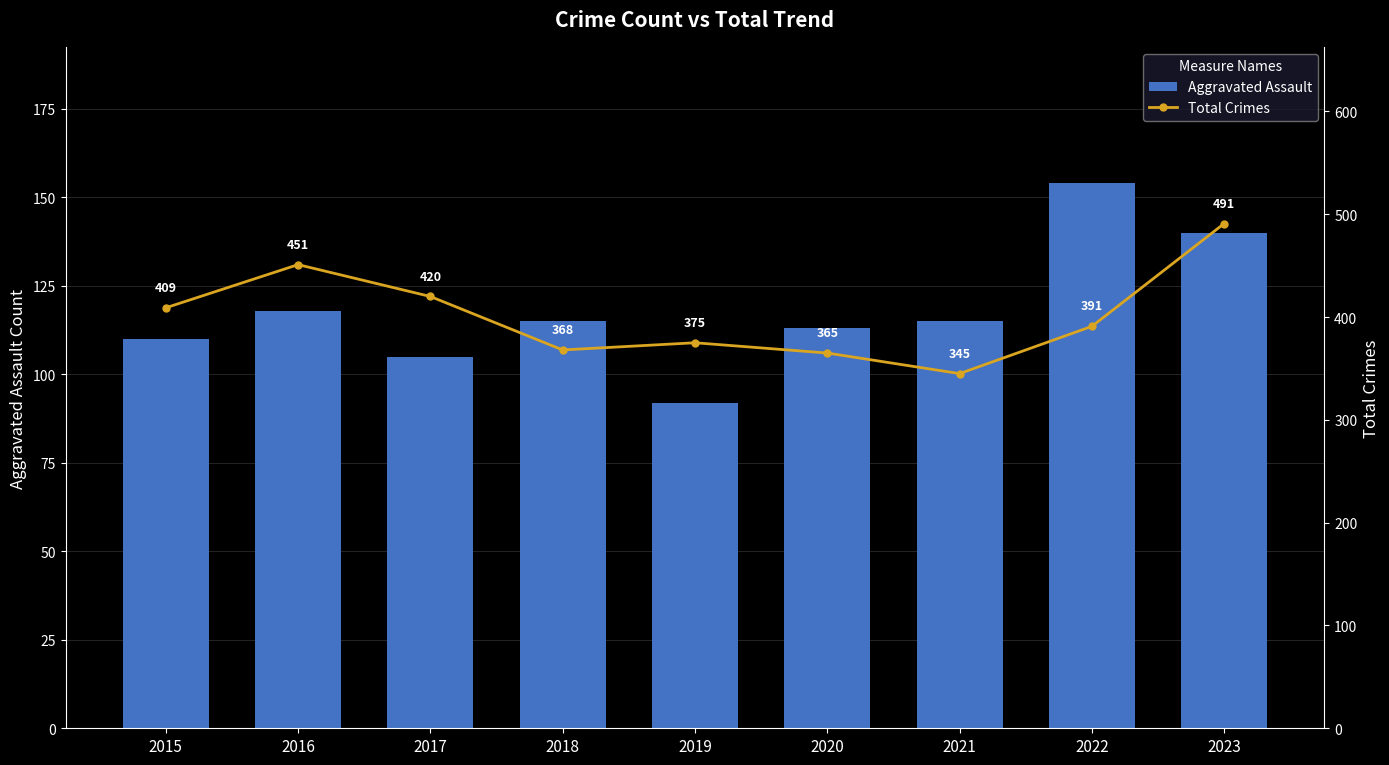

True or false: Total Crimes has a value of 806 at 2016.

False